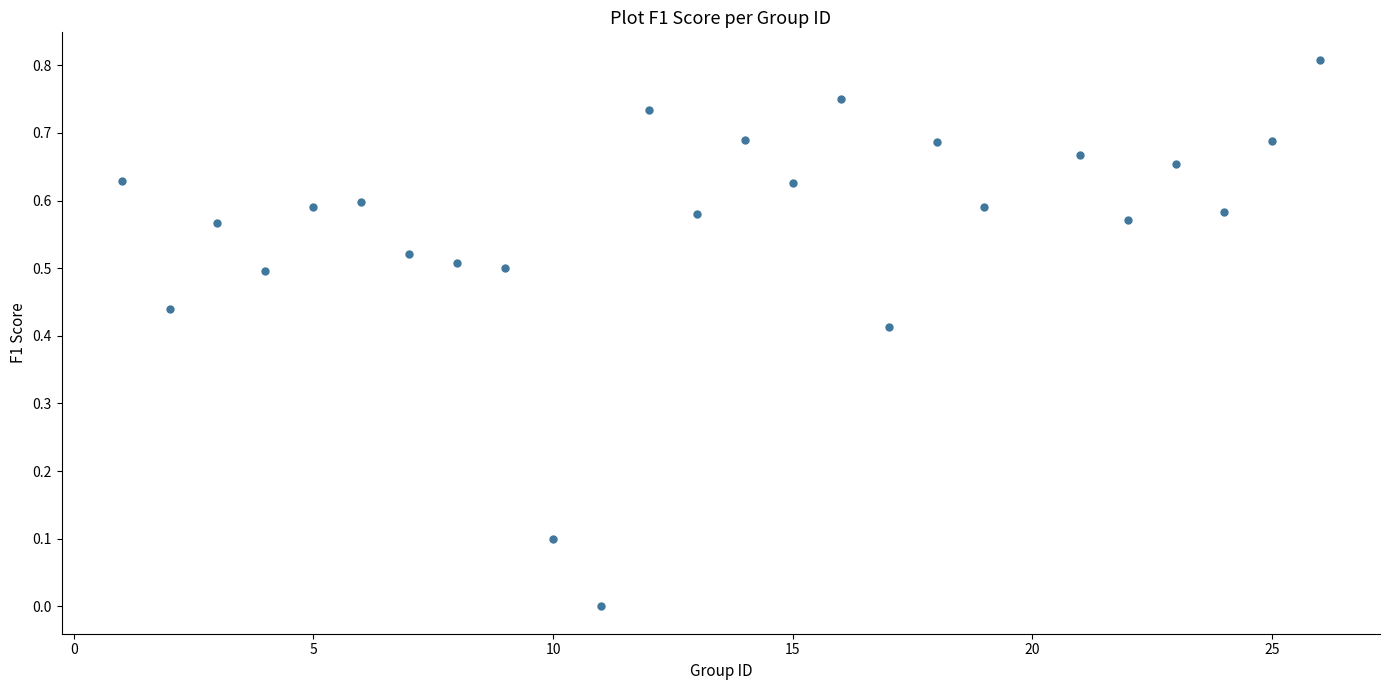

What is the range of X values (max minus min)?

25.0